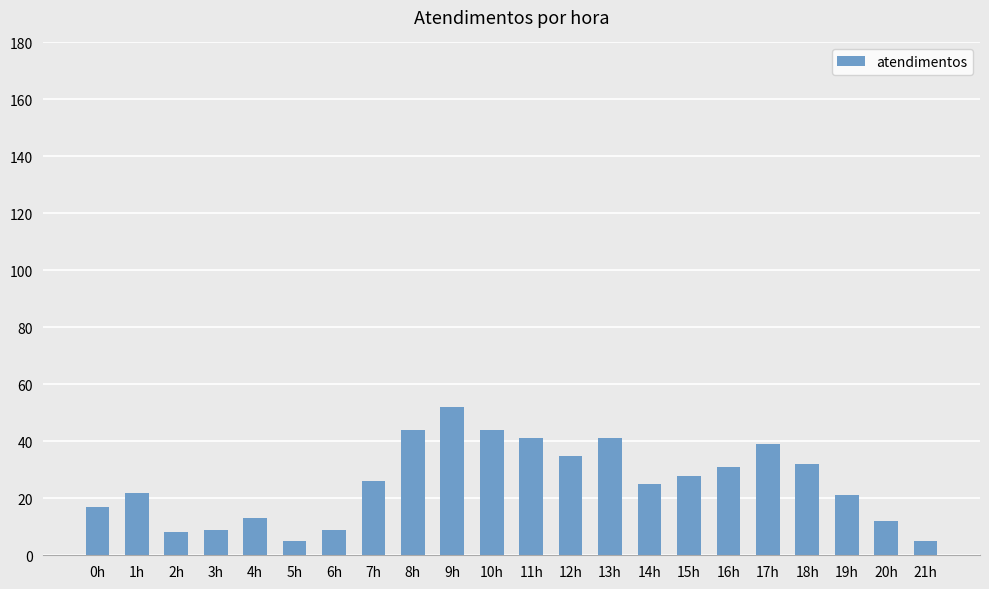

What is the smallest value displayed?

5